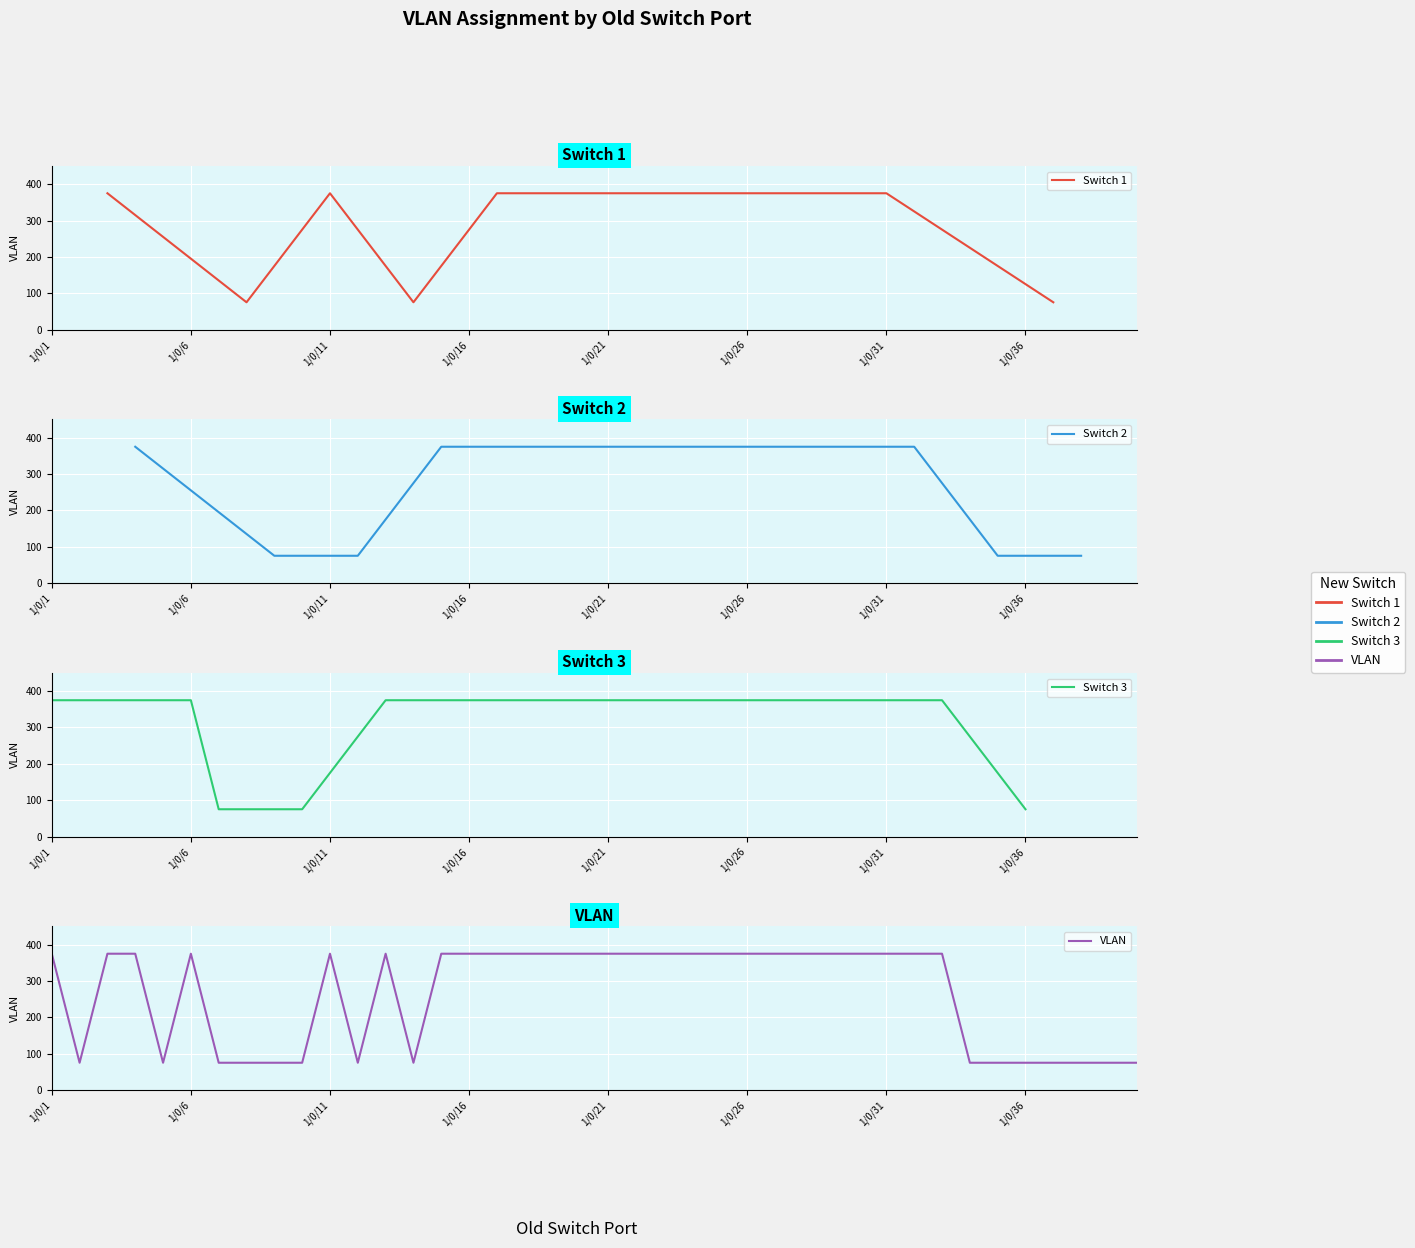

Is it true that Switch 3 equals 24 at 1/0/34?

False